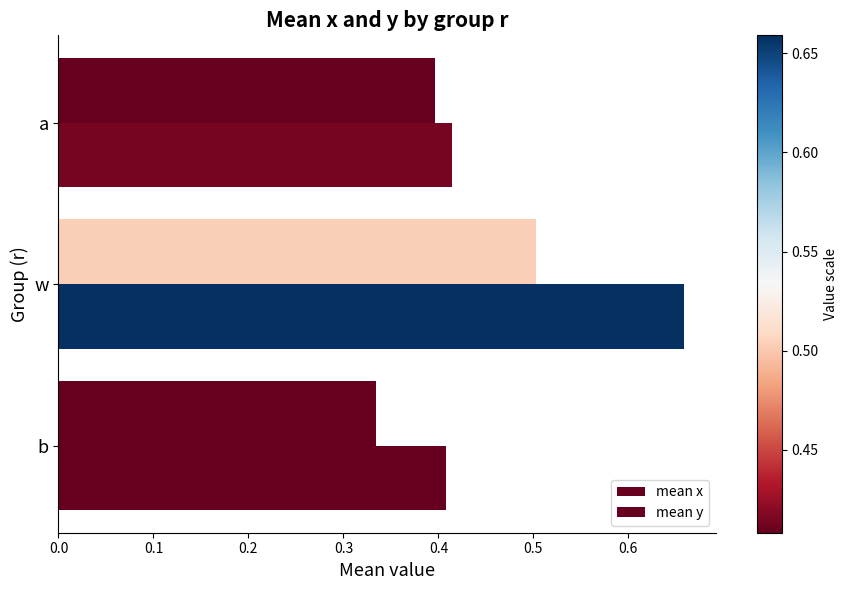

How many series are shown in this chart?

2